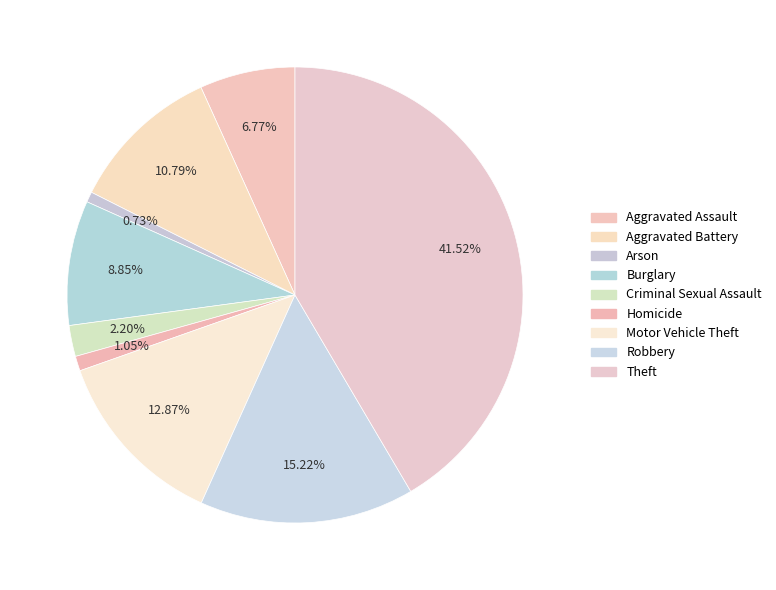

To the nearest percent, what is the difference between the largest and smallest slice percentages?

41%